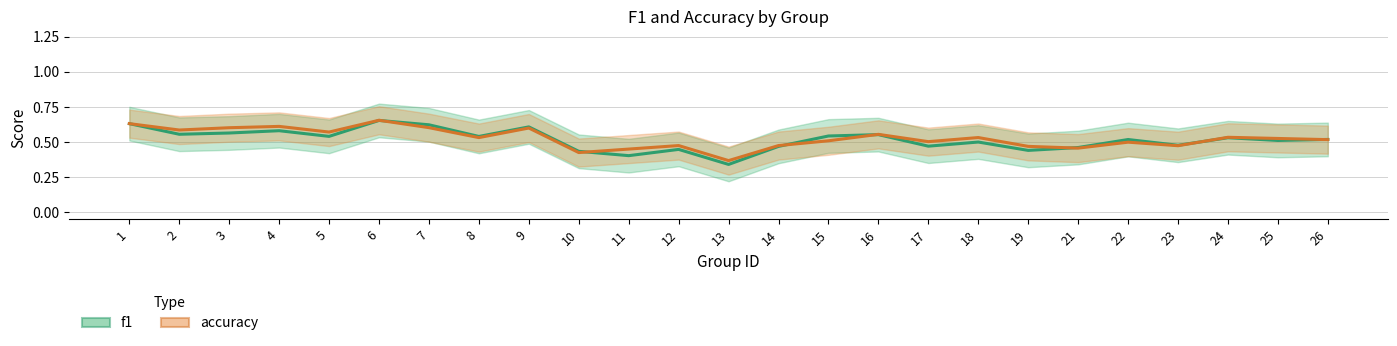

Which has a higher value, 7 or 1?

1